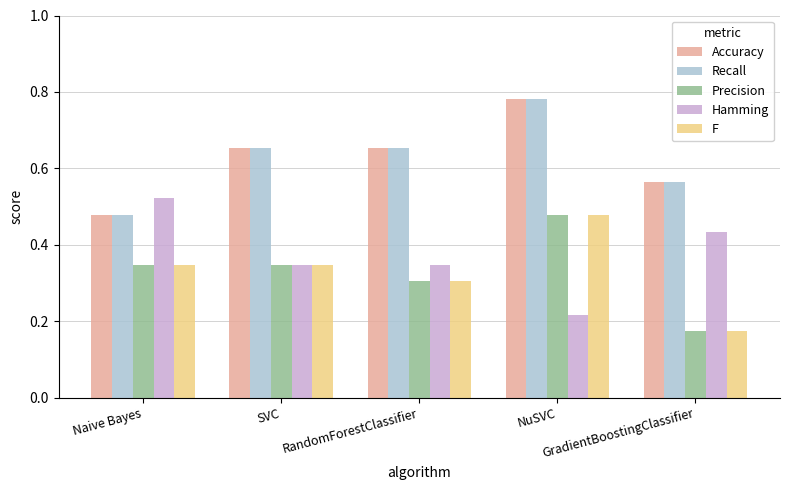

What are all the series names shown in the legend?

Accuracy, Recall, Precision, Hamming, F